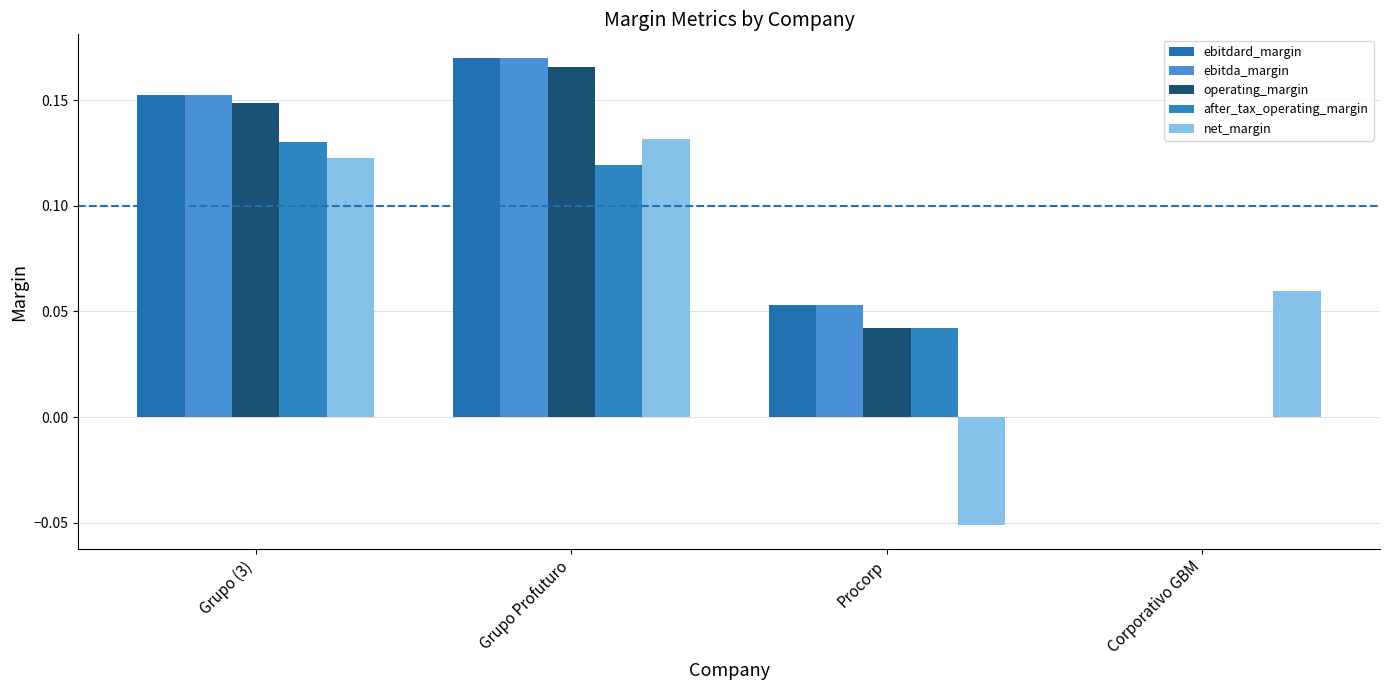

How many net_margin values are between 0 and 1?

3